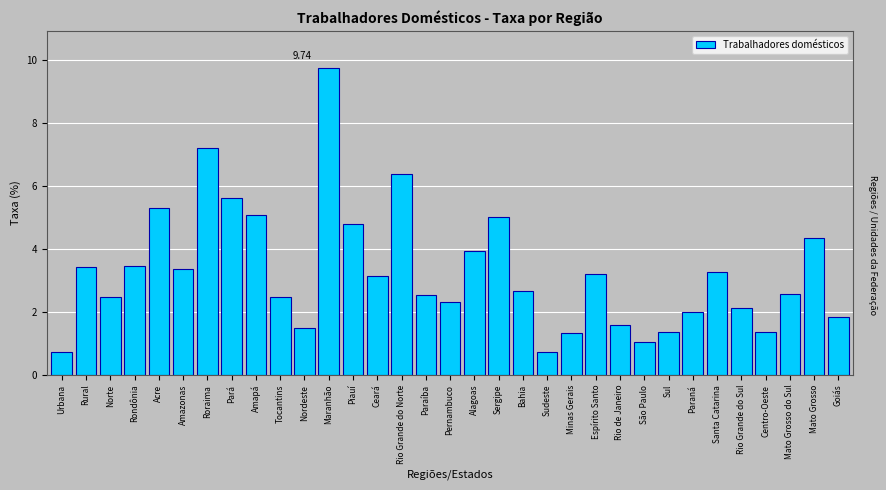

What is the difference between the values at Mato Grosso do Sul and Pernambuco?

0.3